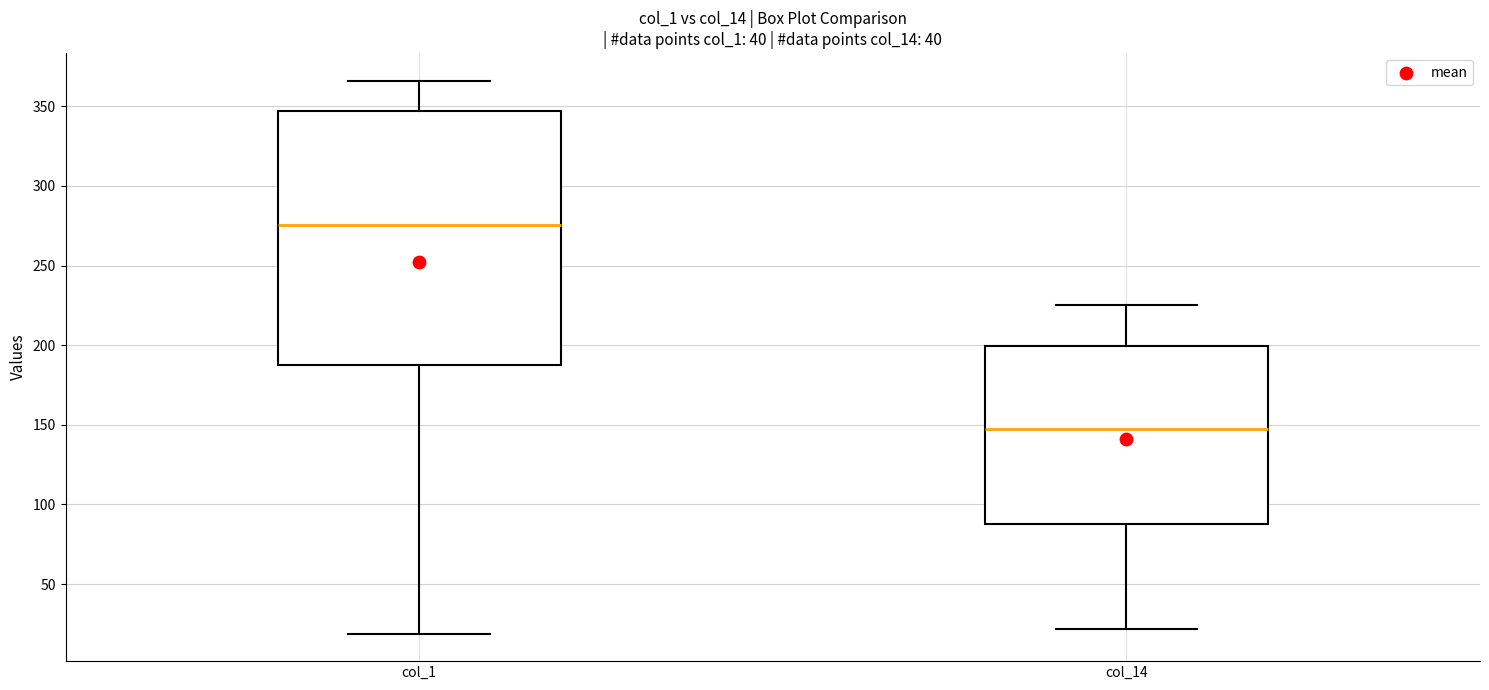

Reading left to right, read every box against the y-axis: the position of its median line, the range the box covers, and the ends of its whiskers. The values are not printed on the chart, so give them approximately, as read against the axis.

col_1: median 275, box 185 to 345, whiskers 20 to 365
col_14: median 150, box 90 to 200, whiskers 20 to 225